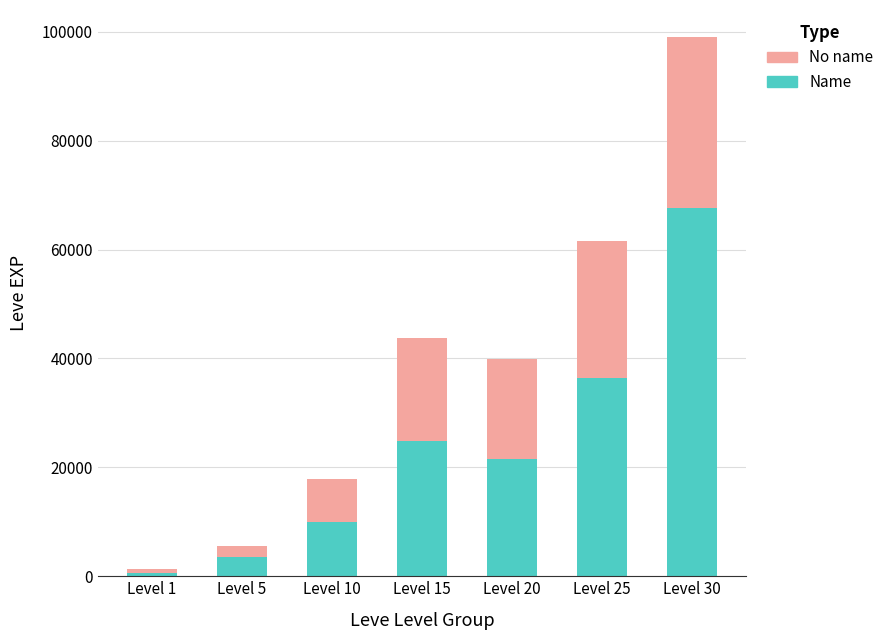

Reading left to right, what are the values for Name?

630	3600	9990	24790	21600	36390	67730